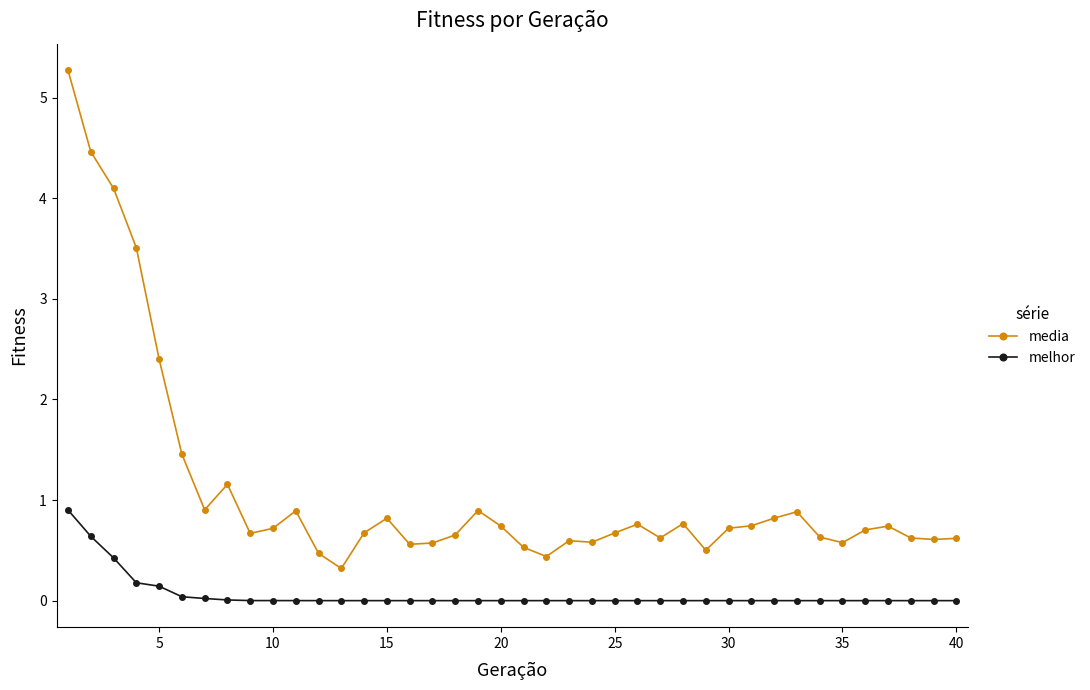

What are all the series names shown in the legend?

media, melhor